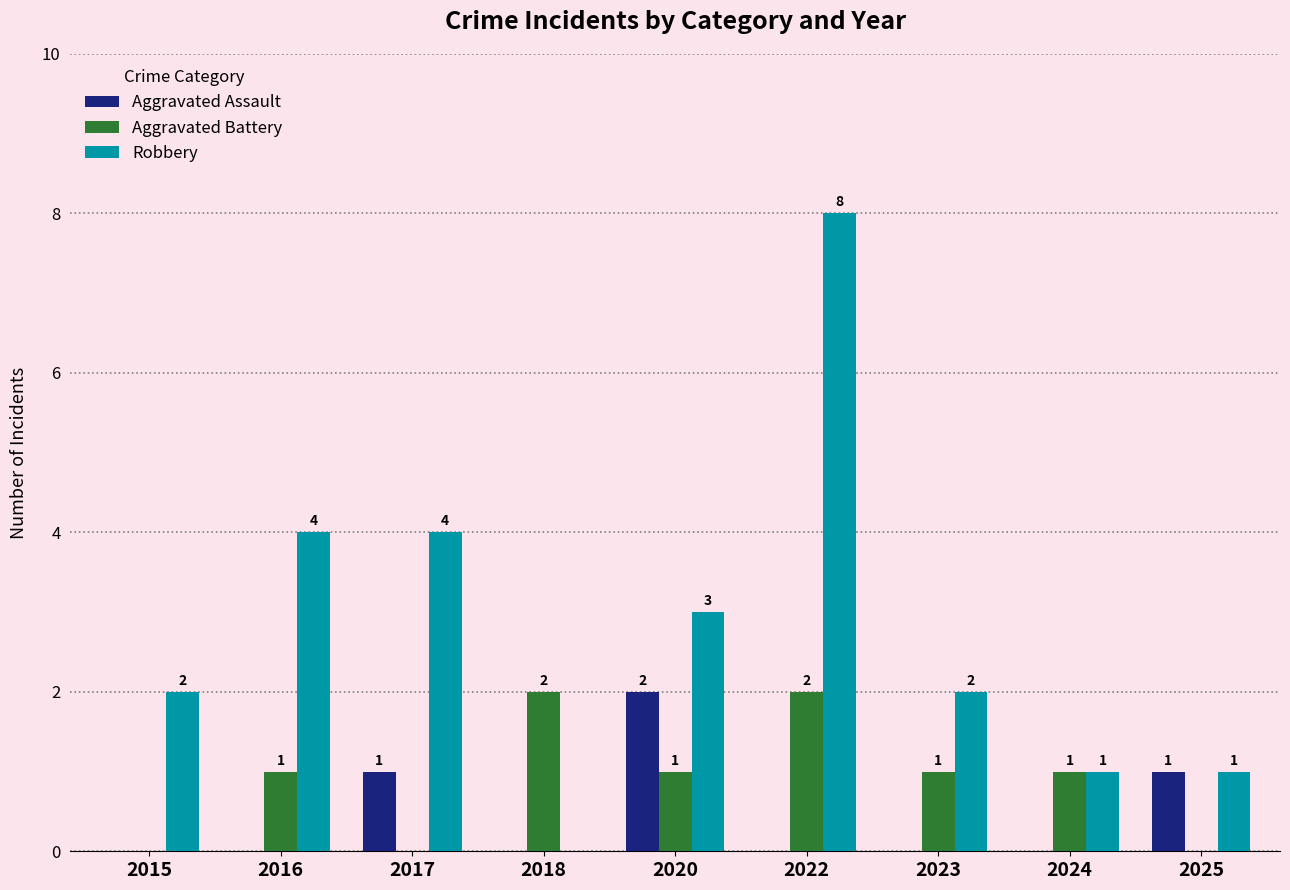

Is it true that Robbery equals 8 at 2022?

True